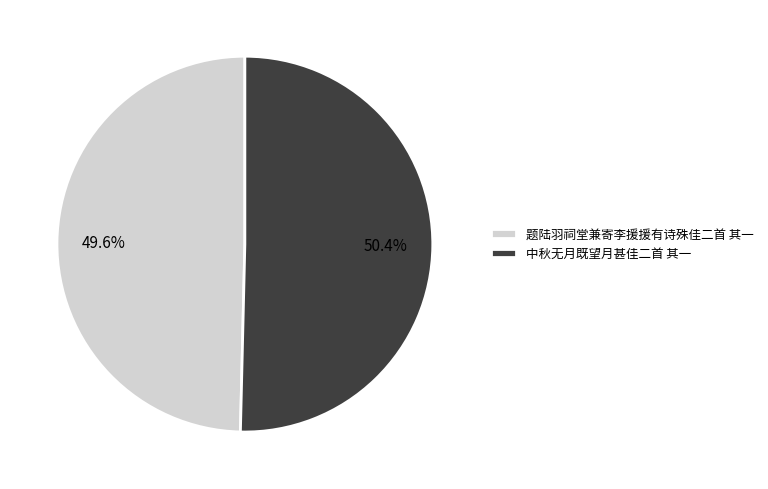

What percentage do 中秋无月既望月甚佳二首 其一 and 题陆羽祠堂兼寄李援援有诗殊佳二首 其一 together represent?

100.0%